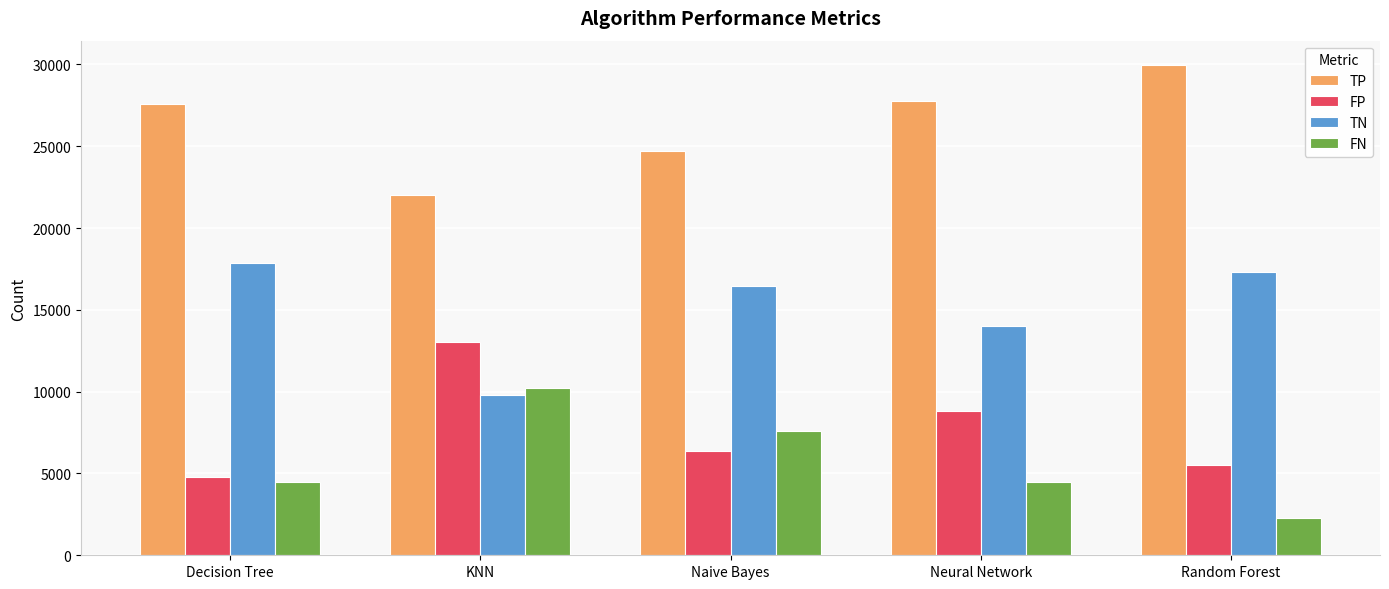

What is the sum of the FN values at Decision Tree and Neural Network?

8963